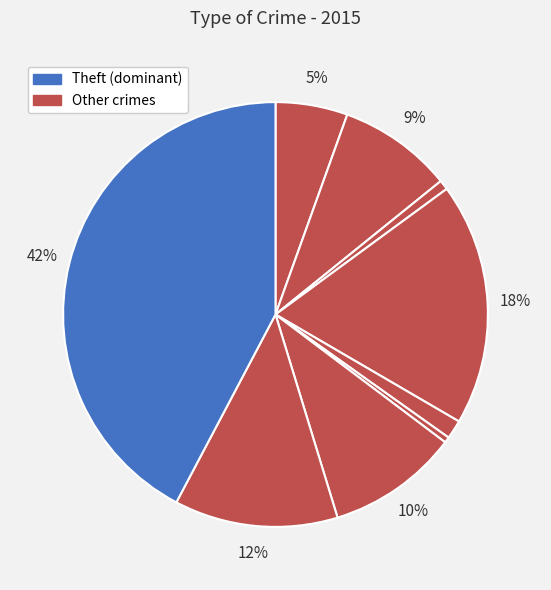

To the nearest percent, what is the difference between the largest and smallest slice percentages?

42%